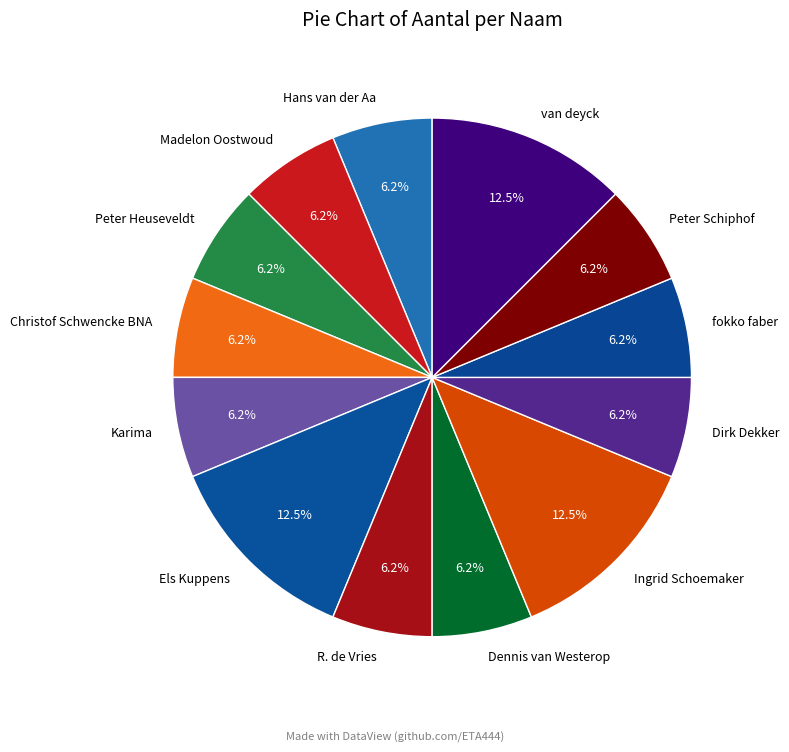

To the nearest percent, what is the difference between the largest and smallest slice percentages?

6%